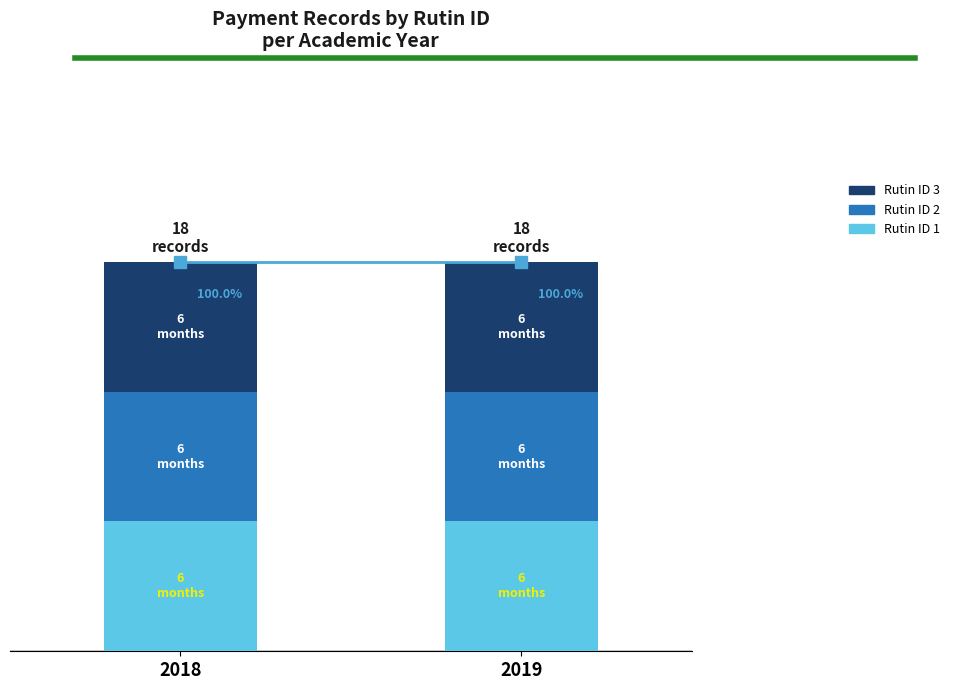

Reading left to right, transcribe all the data shown in this chart.

Total records: 2018=18	2019=18
Rutin ID 1: 2018=6	2019=6
Rutin ID 2: 2018=6	2019=6
Rutin ID 3: 2018=6	2019=6